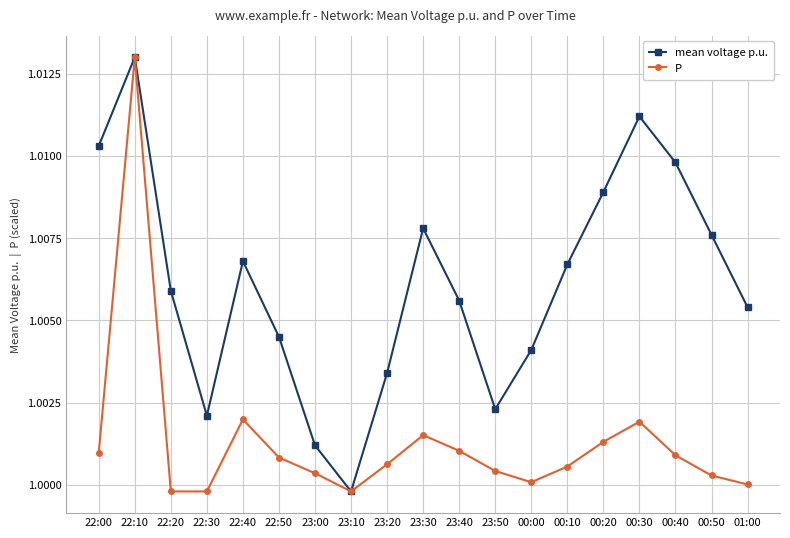

In P, how many points are higher than both neighbors (excluding endpoints)?

4